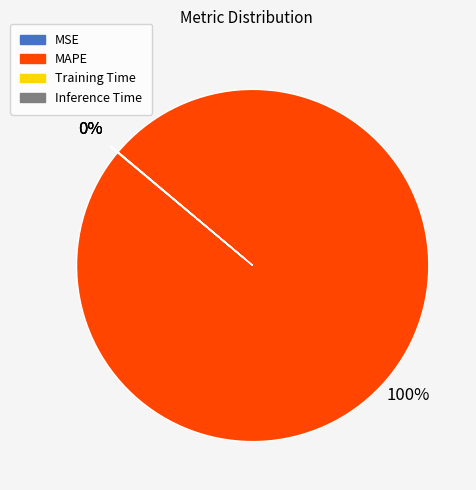

To the nearest percent, what is the difference between the largest and smallest slice percentages?

100%